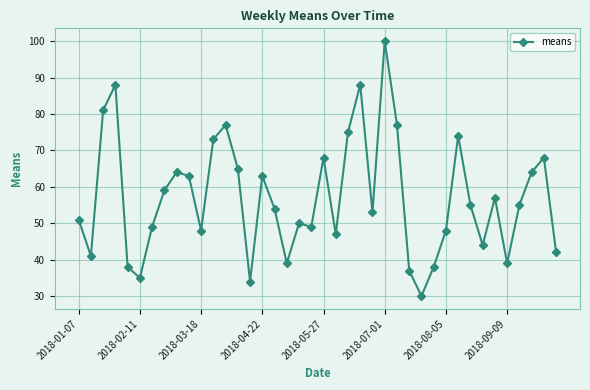

What is the difference between the maximum and minimum values?

70